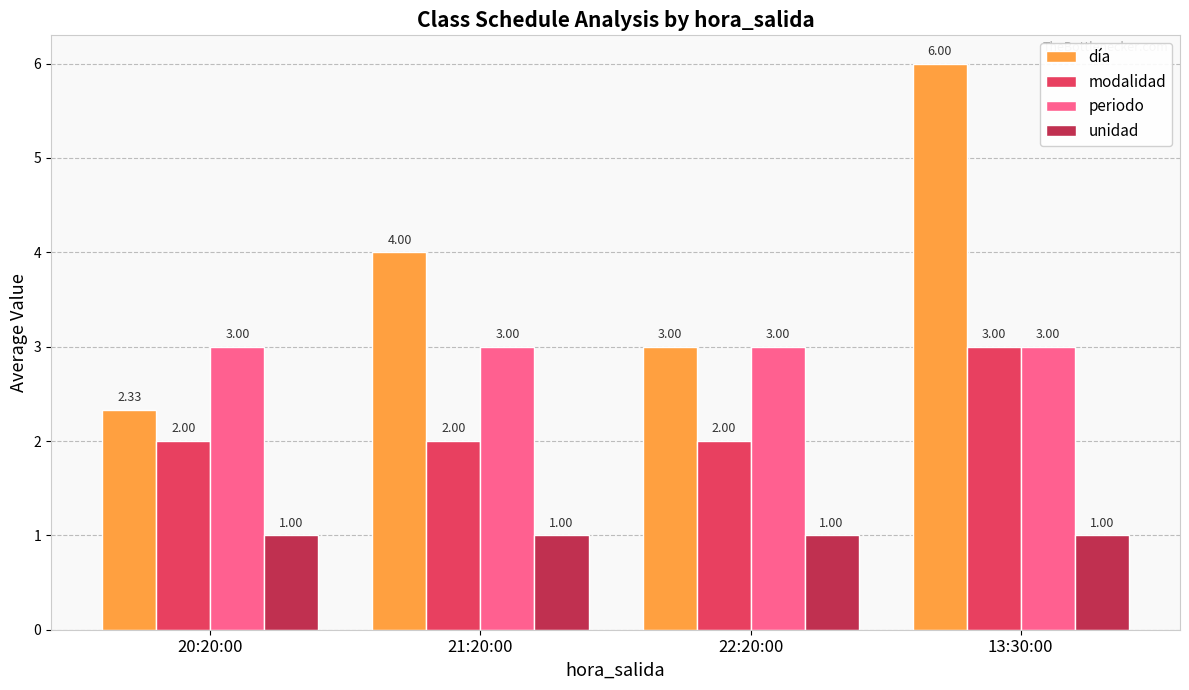

What is the total value across all series at 22:20:00?

9.0